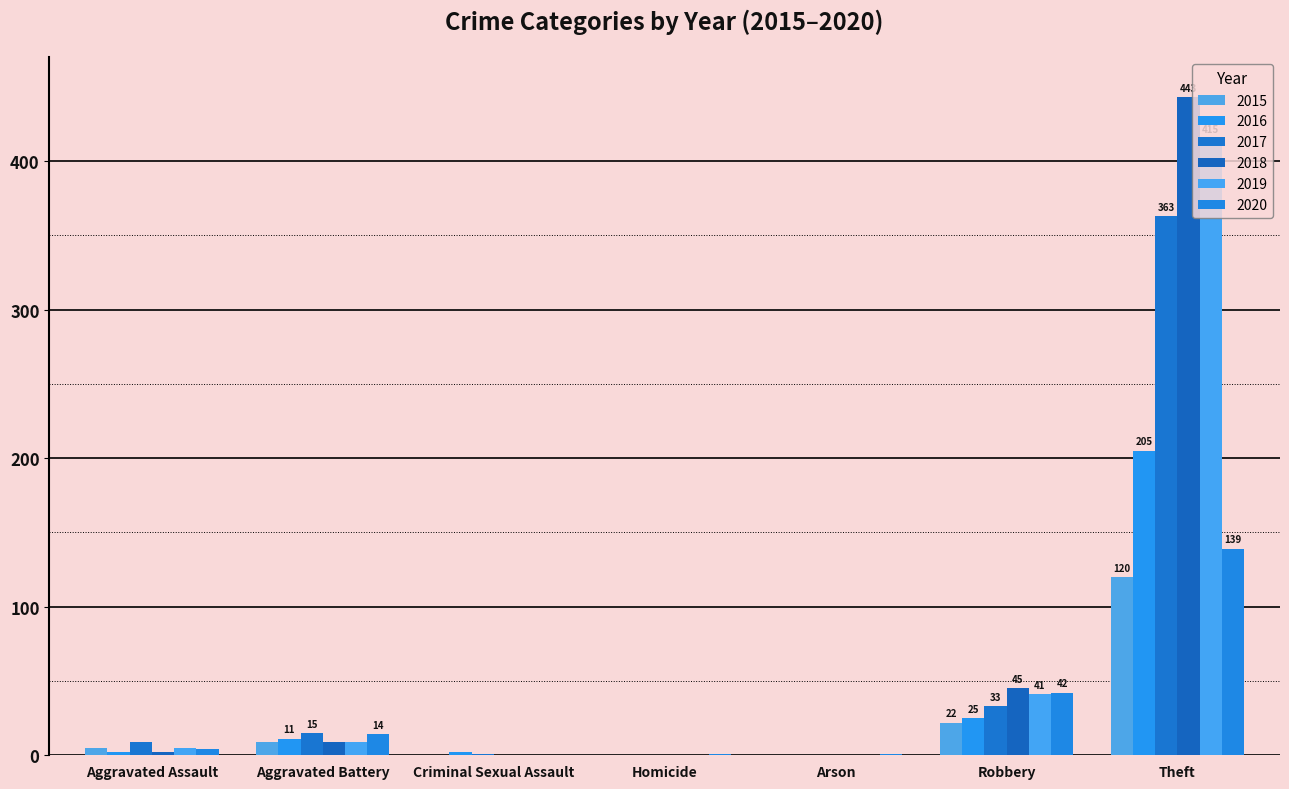

Reading right to left, list all the values displayed in this chart.

2015: 120	22	0	0	0	9	5
2016: 205	25	0	0	2	11	2
2017: 363	33	0	0	1	15	9
2018: 443	45	0	0	0	9	2
2019: 415	41	0	0	0	9	5
2020: 139	42	1	1	0	14	4